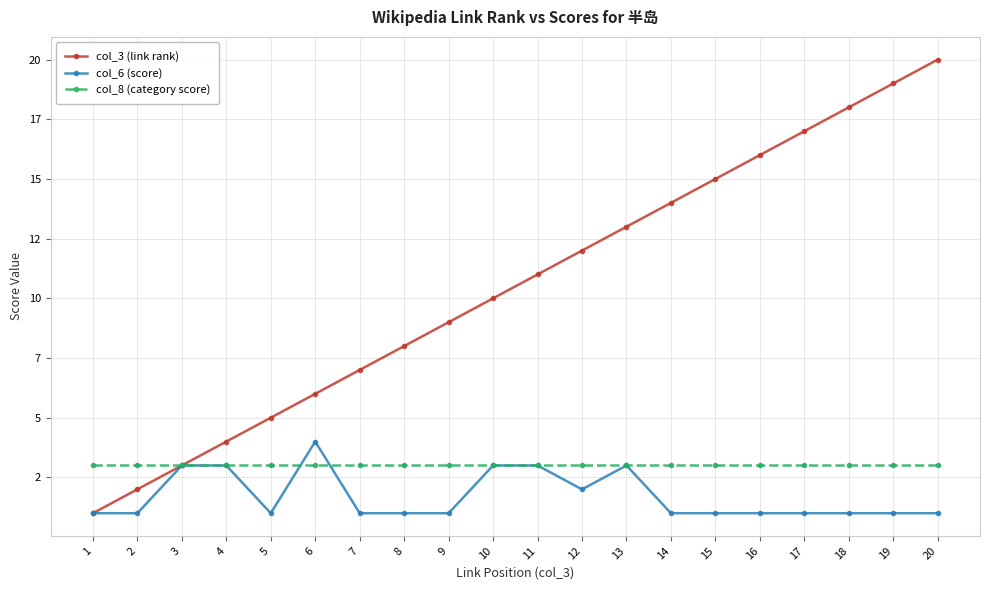

What is the difference between the highest and lowest values at 18?

17